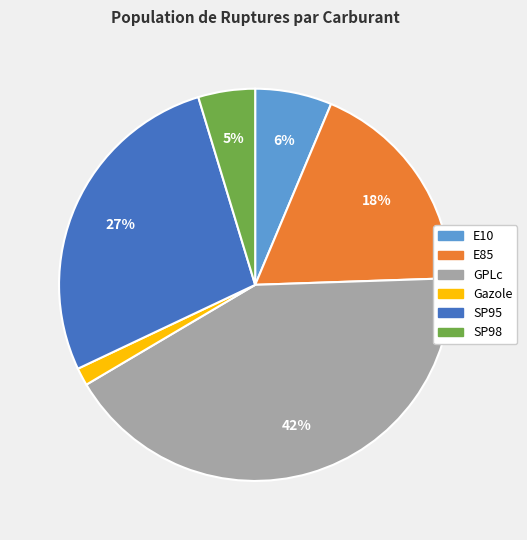

Approximately how many times larger is the value at E10 compared to E85?

0.3